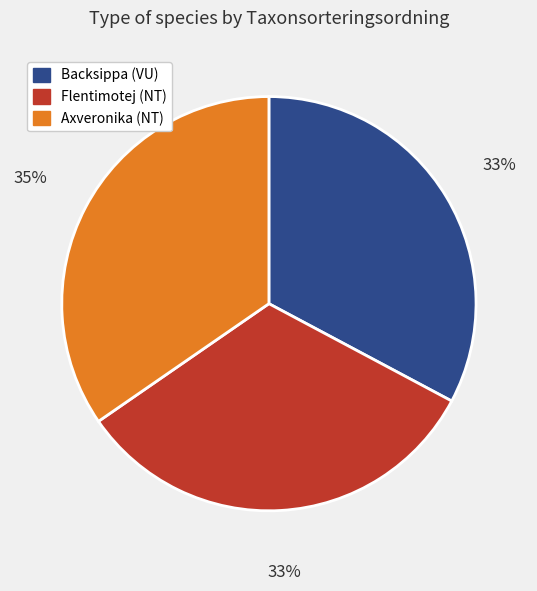

Is there a majority slice in this chart?

No